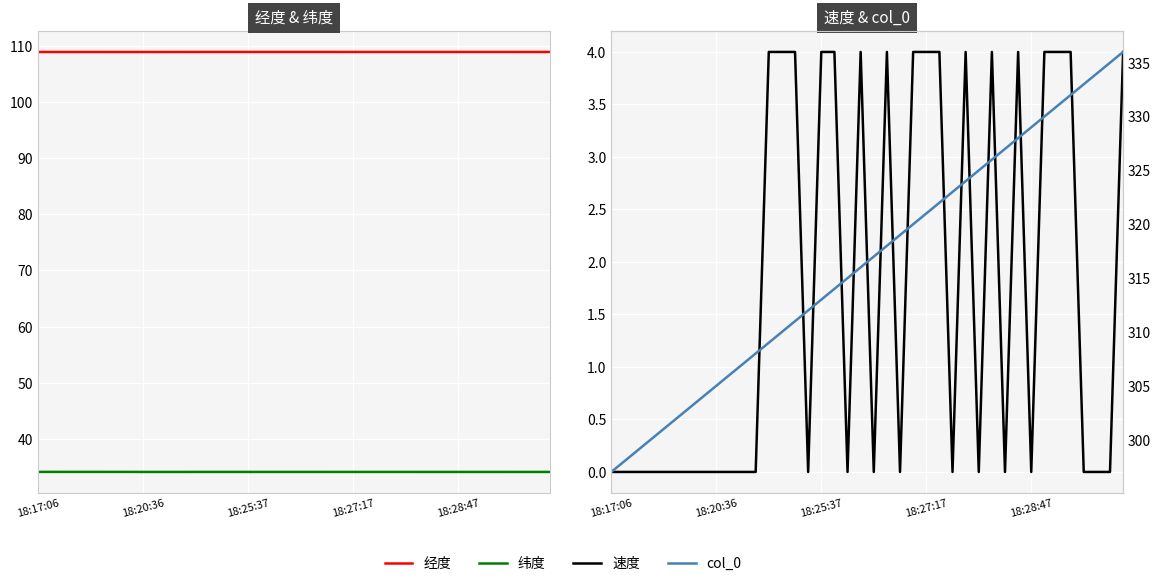

True or false: 经度 and 纬度 cross at least once.

False